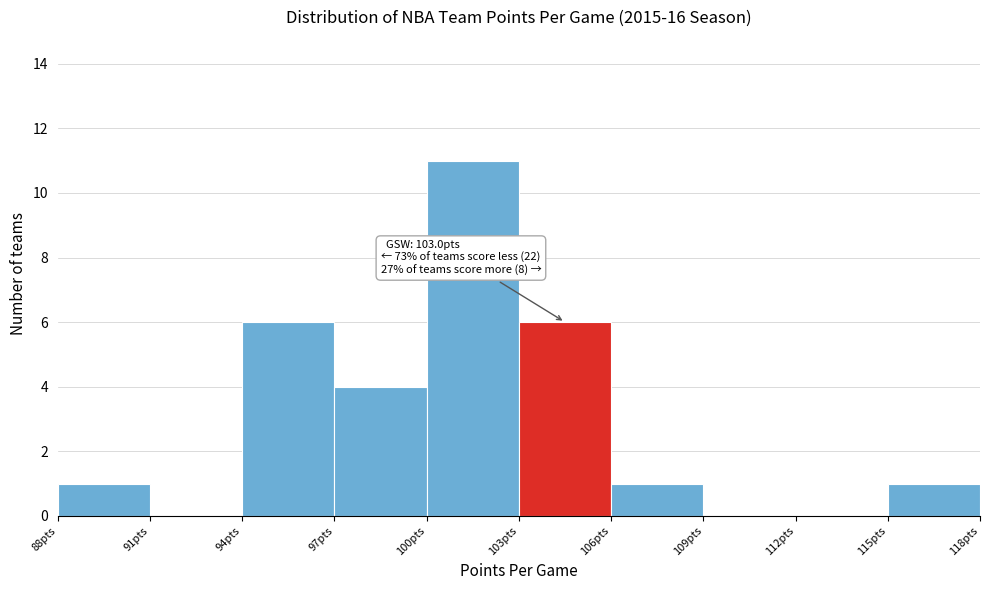

Over which range of the x-axis is the bar tallest?

100 to 103